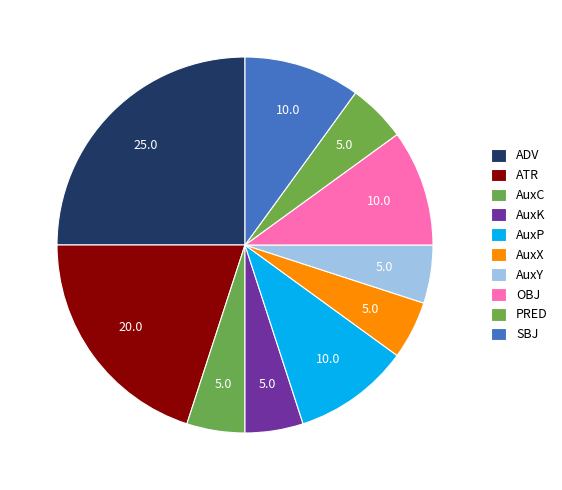

To the nearest percent, what is the difference between the largest and smallest slice percentages?

20%